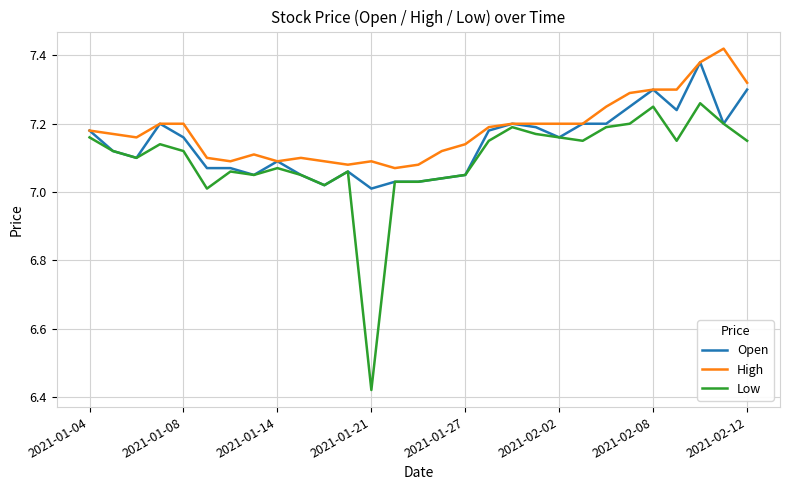

How many distinct data groups are displayed?

3